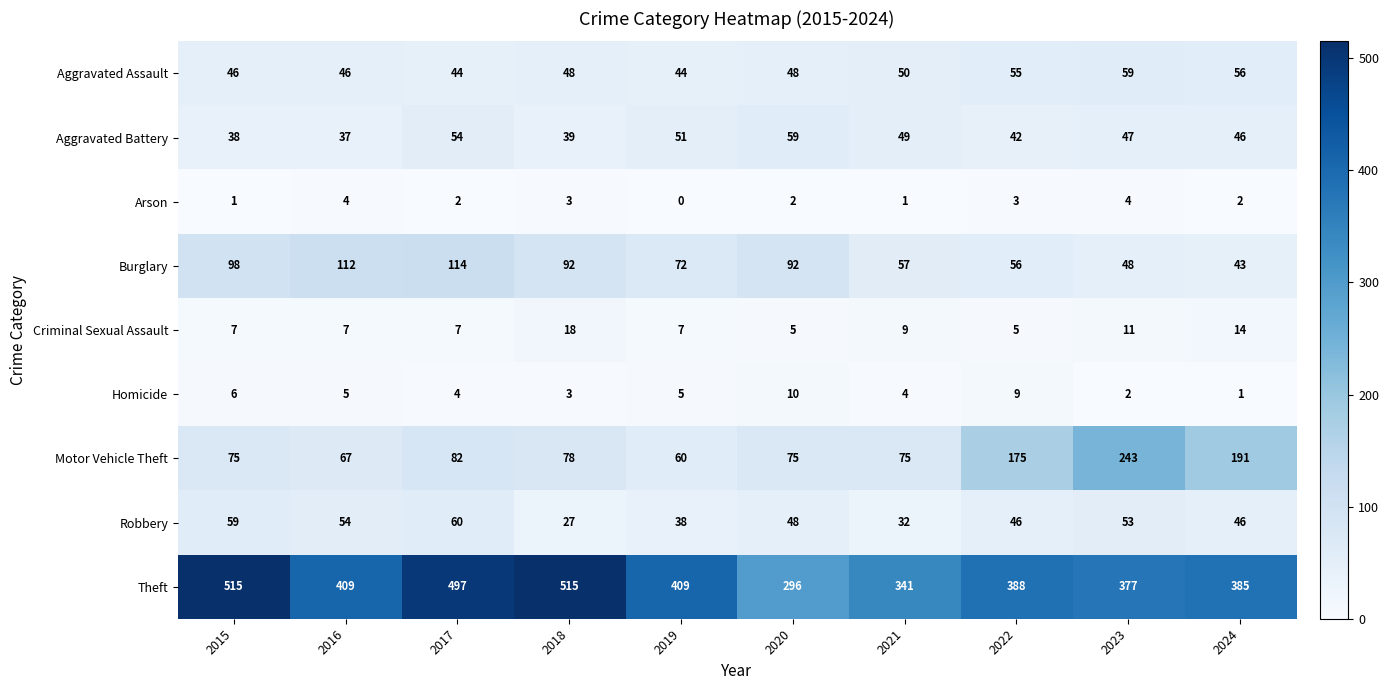

Which series has the largest range (max minus min)?

Theft